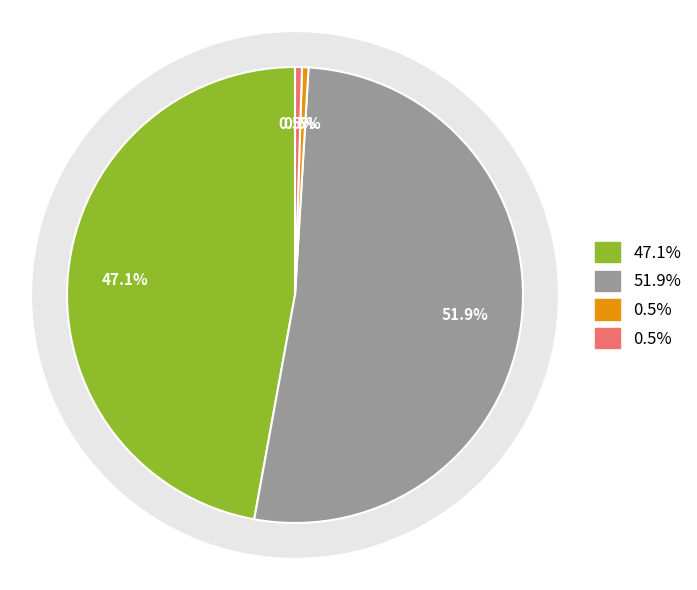

Does MAPE represent more than half of the total?

No